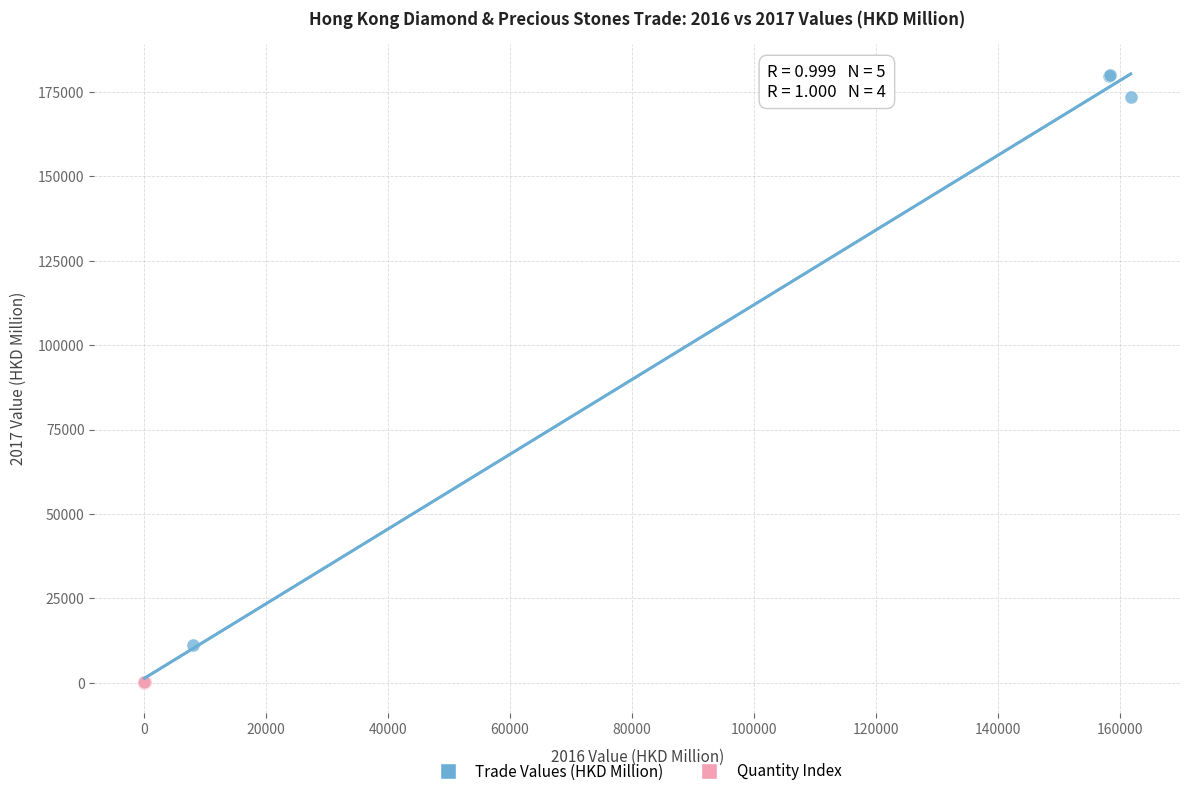

Which series has the largest Y range (max minus min)?

Trade Values (HKD Million)